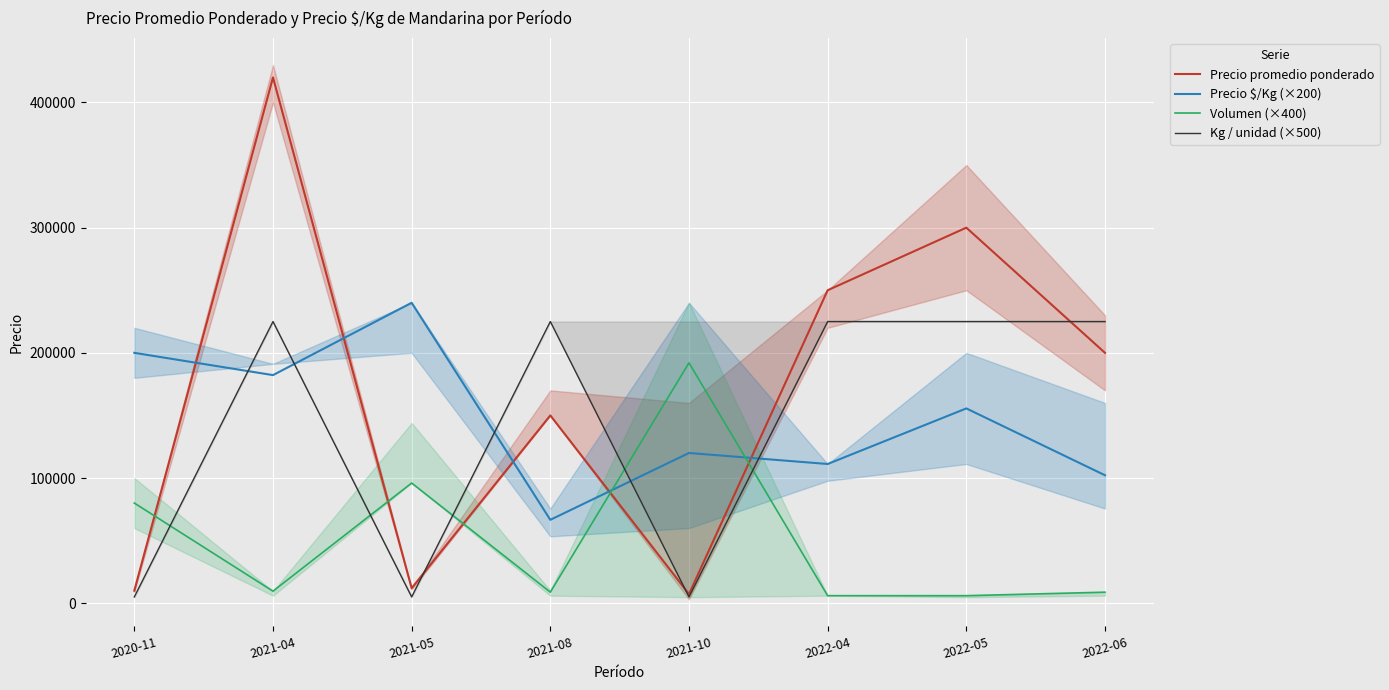

How many lines are shown in the chart?

4